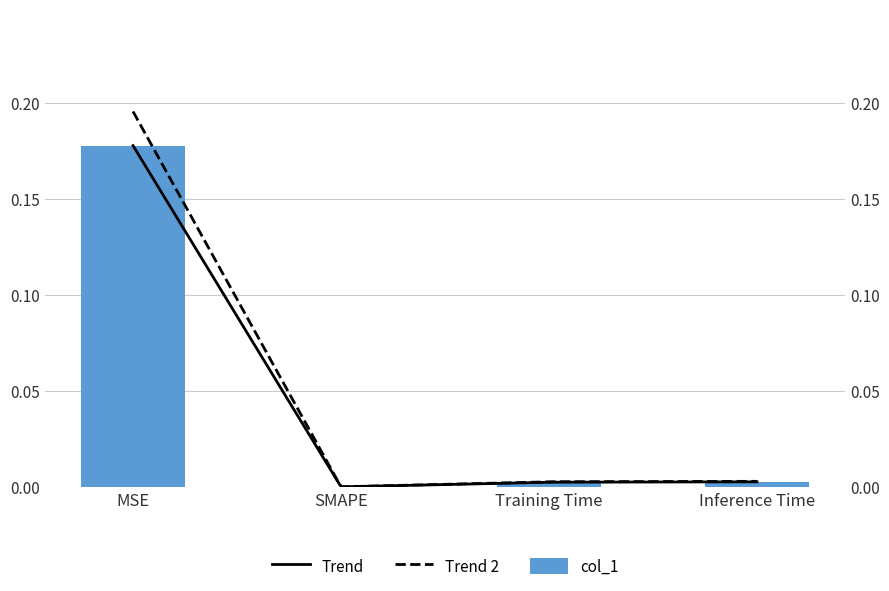

Reading left to right, transcribe all the data shown in this chart.

0.2	0.0	0.0	0.0